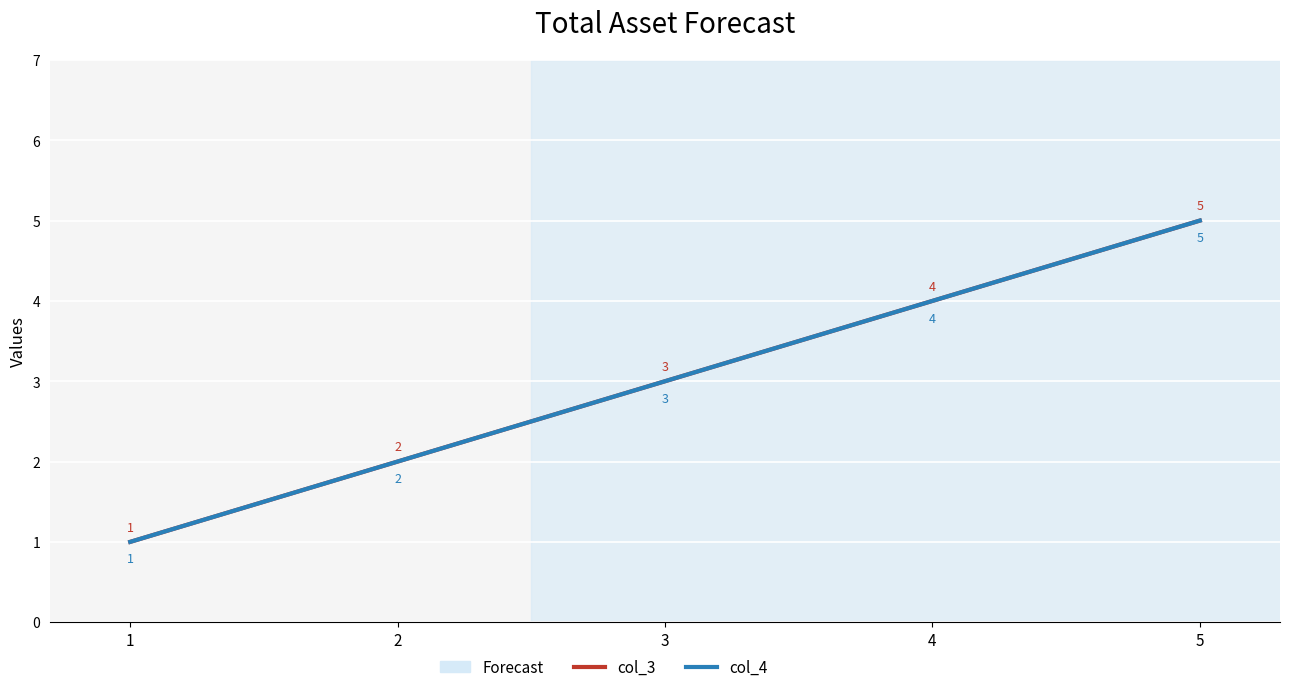

Does the chart have visible grid lines?

Yes